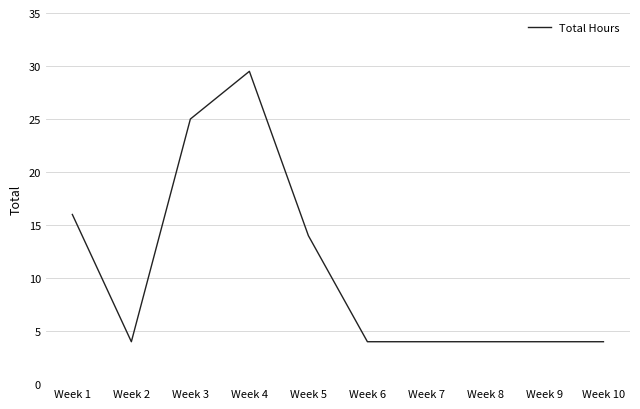

True or false: the data shows 28.7 at Week 1.

False